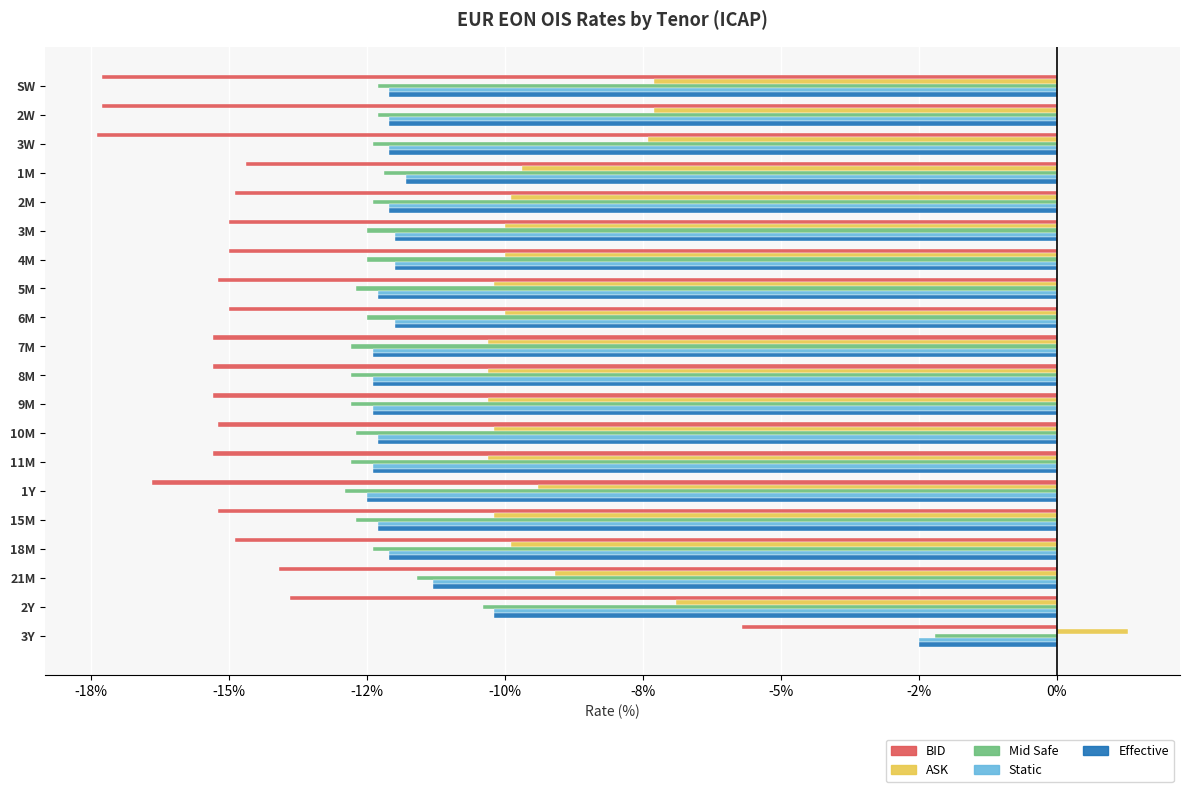

Which series has the largest total across all categories?

ASK